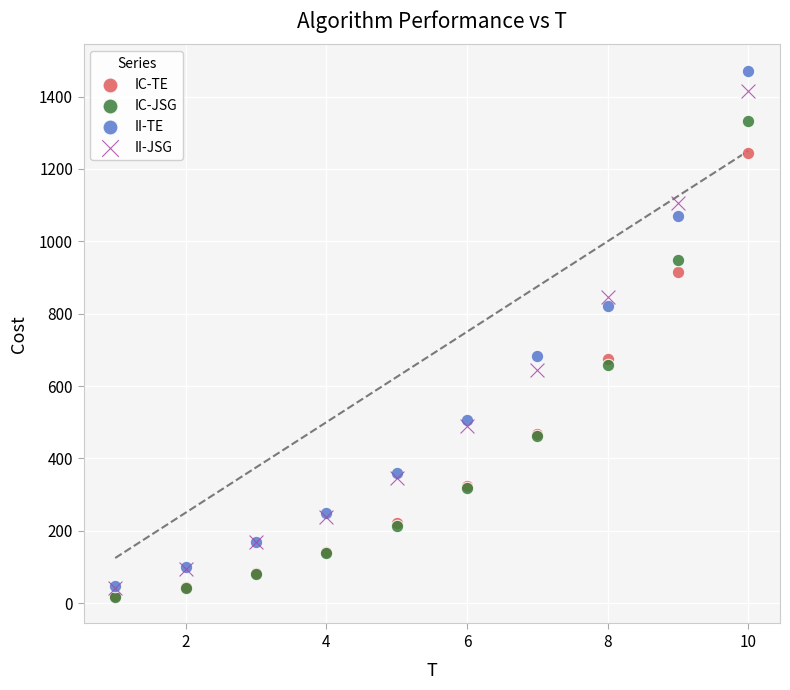

In the II-TE series, what Y value is closest to 760?

821.1